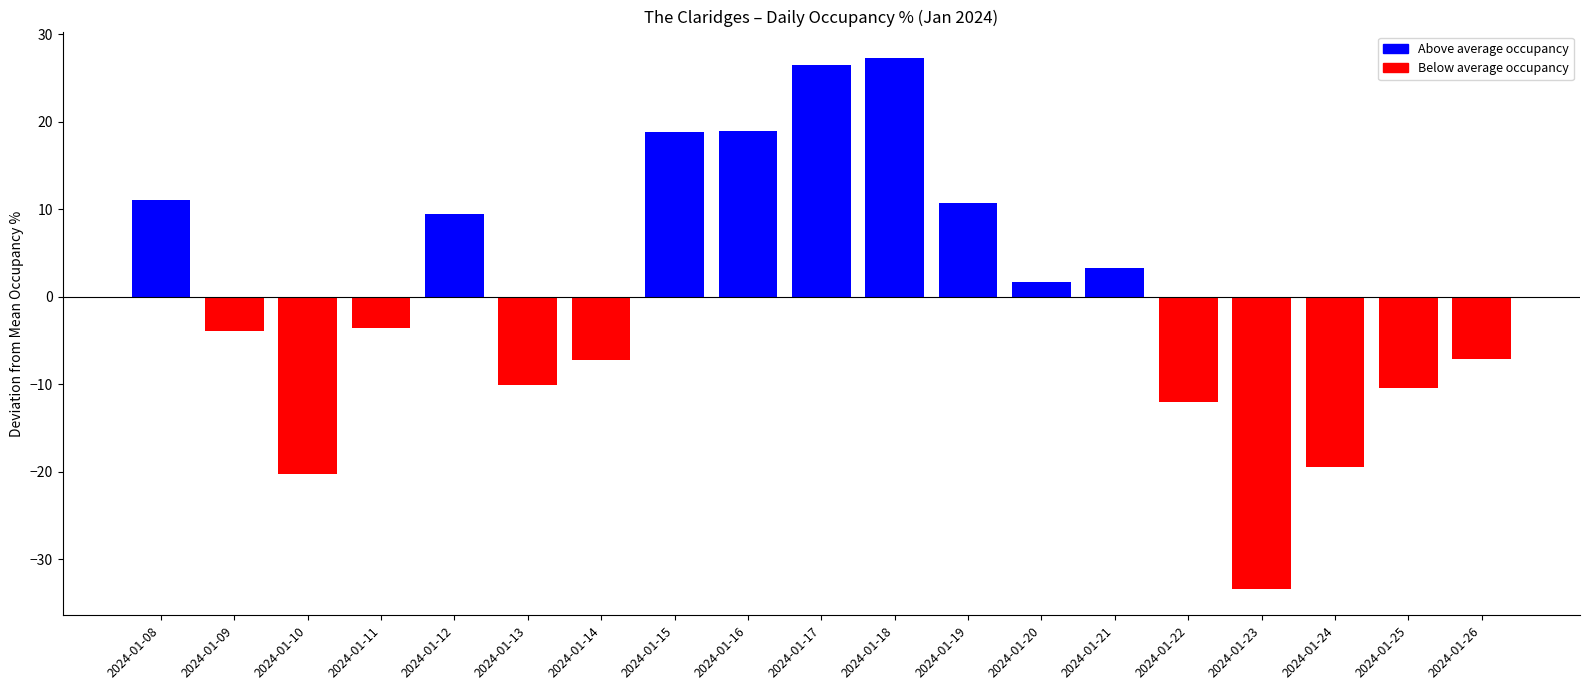

Which has a higher value, 2024-01-16 or 2024-01-12?

2024-01-16